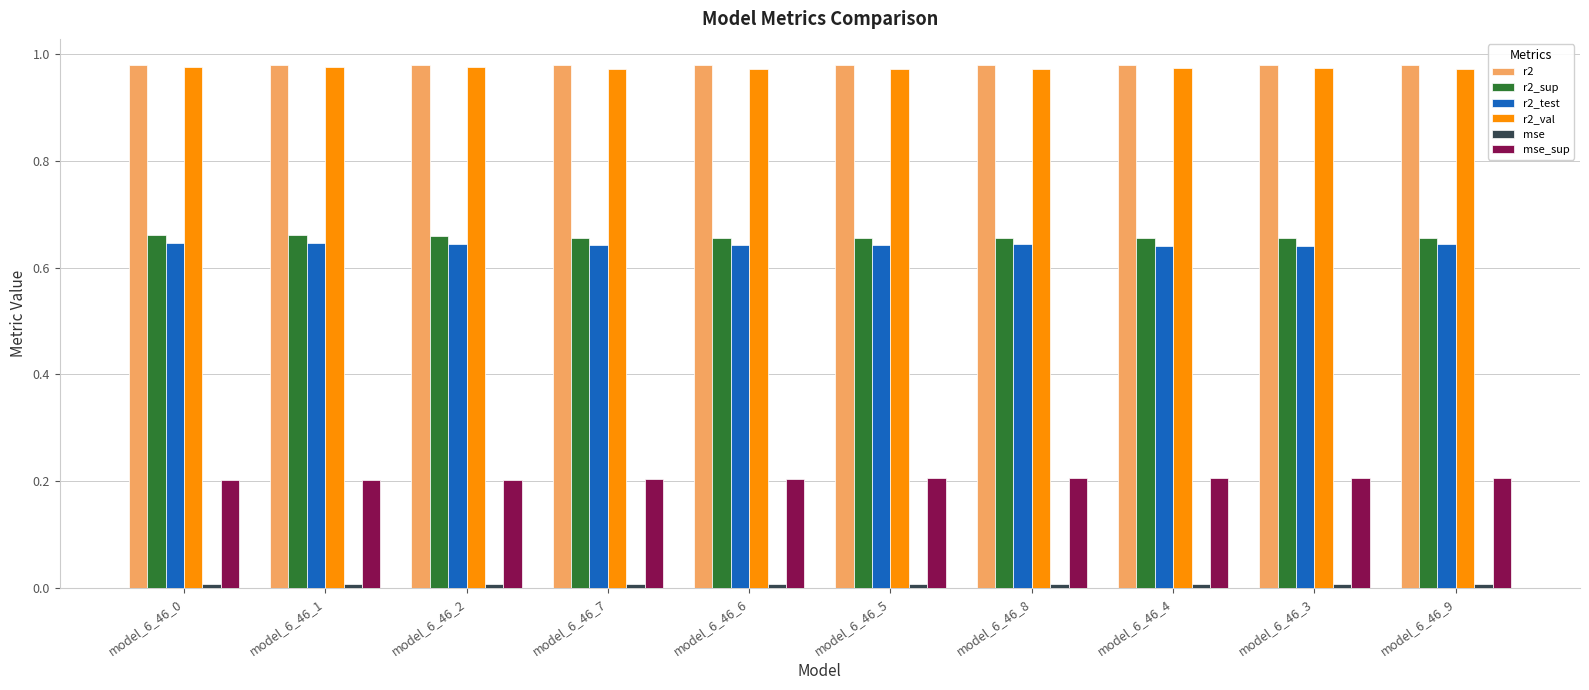

What is the sum of all r2 values?

9.8